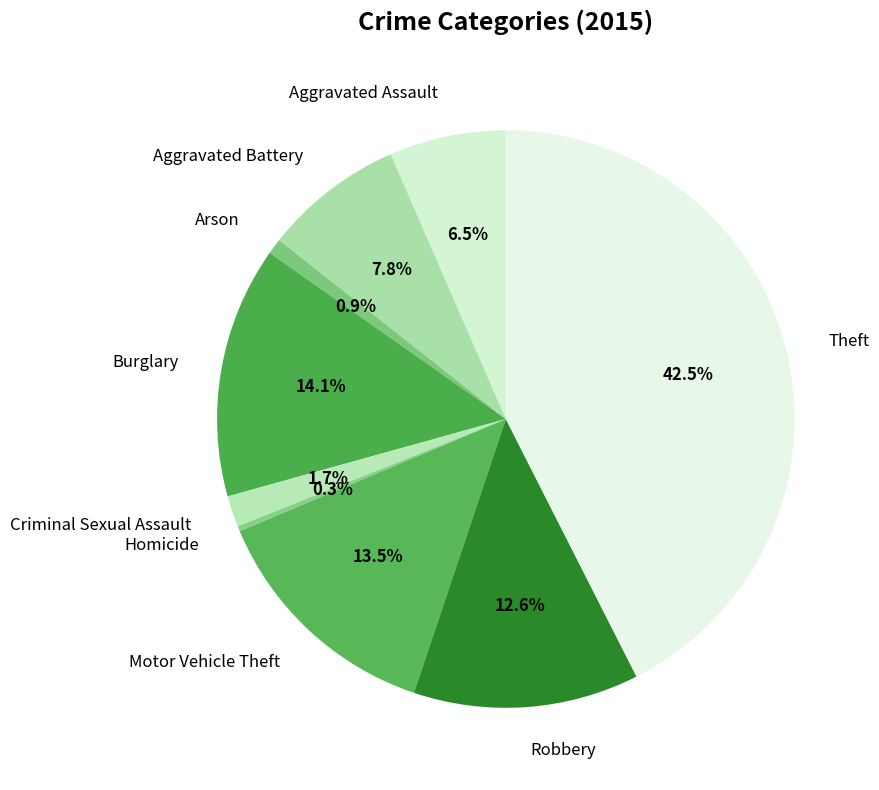

To the nearest percent, what is the difference between the Burglary and Theft slice percentages?

28%